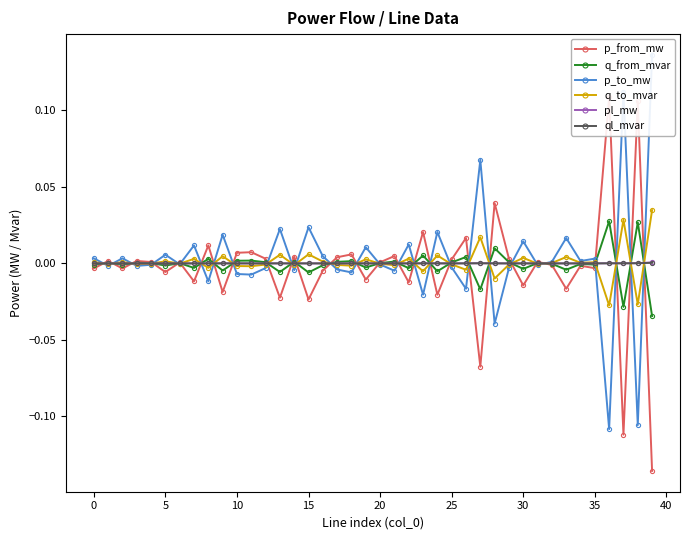

Is it true that pl_mw equals 0.0 at 0?

True